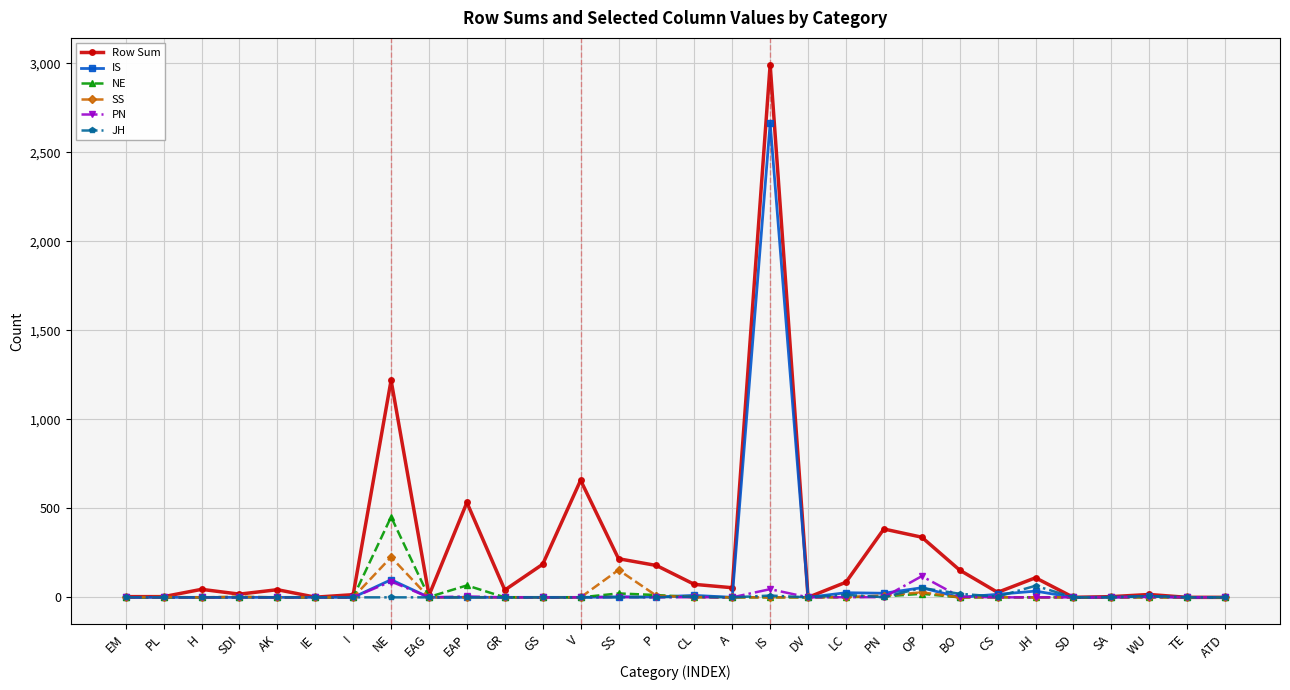

What is the difference between the highest and lowest values at NE?

1220